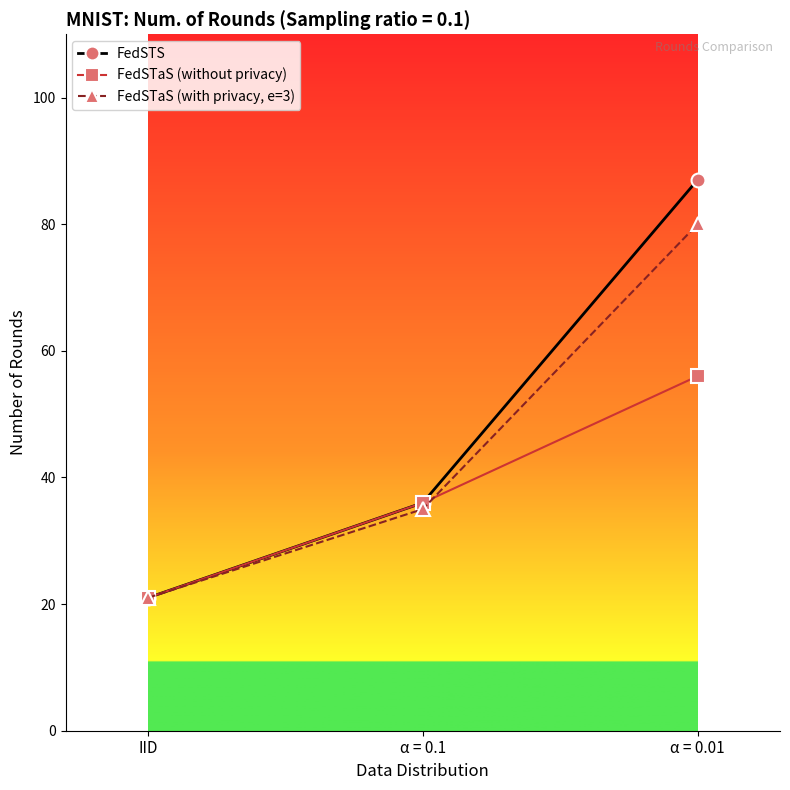

Is the value of FedSTaS (with privacy, e=3) at α = 0.1 greater than the value of FedSTaS (without privacy) at IID?

Yes